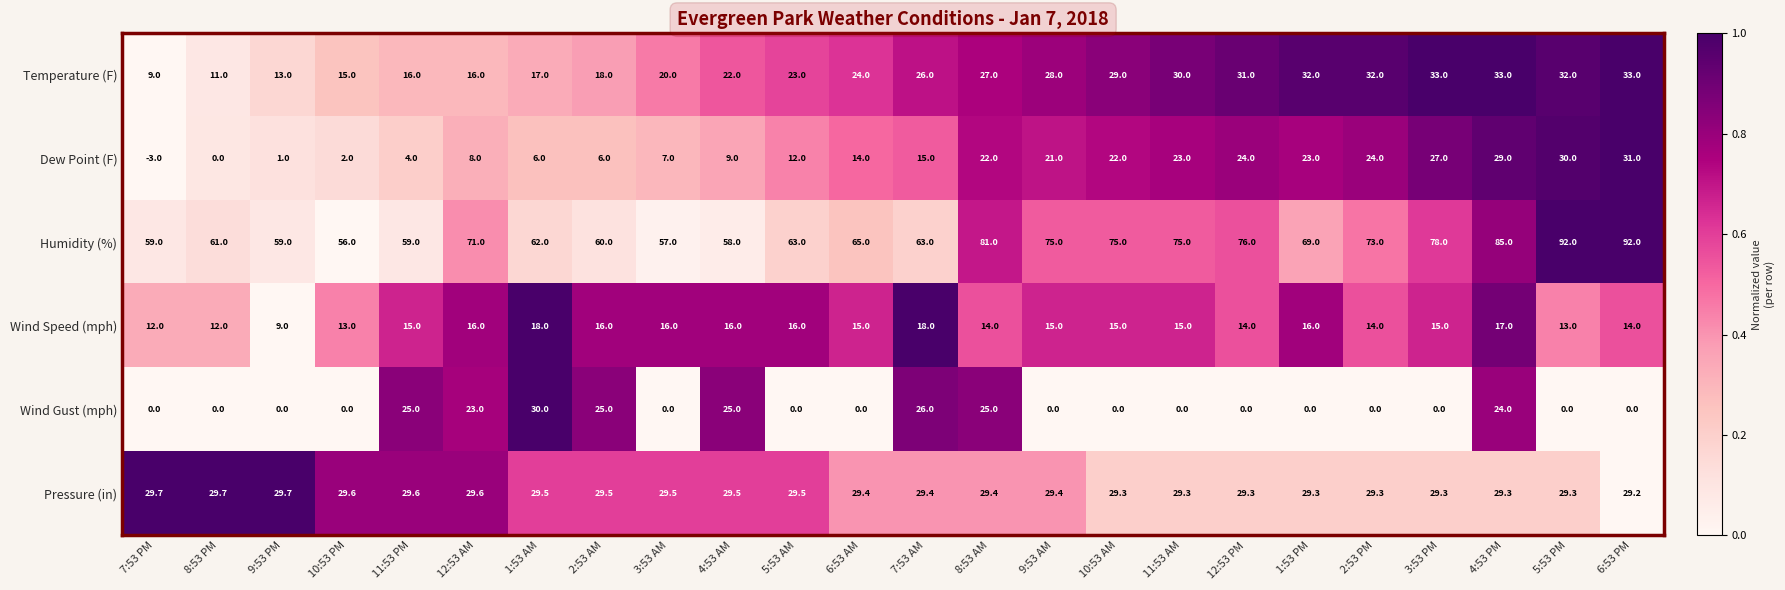

What is the difference between the maximum and minimum values in the Humidity (%) series?

36.0